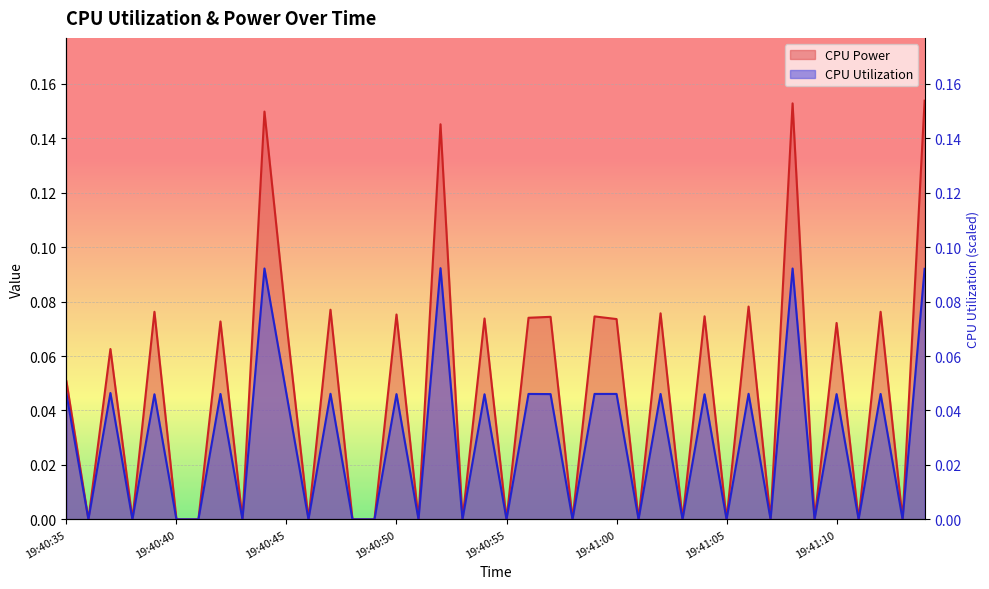

Between 19:41:02 and 19:40:49, which is larger?

19:41:02